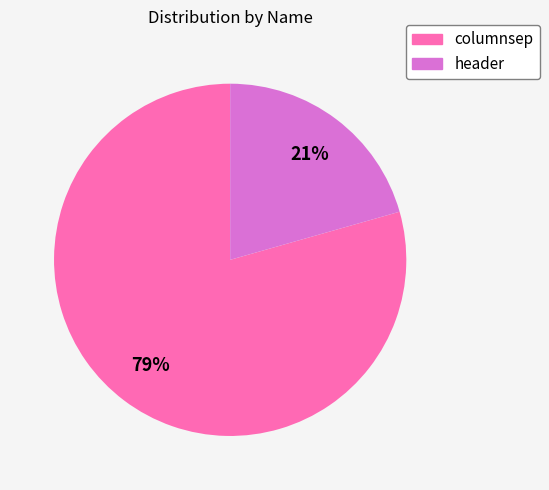

Is there a majority slice in this chart?

Yes